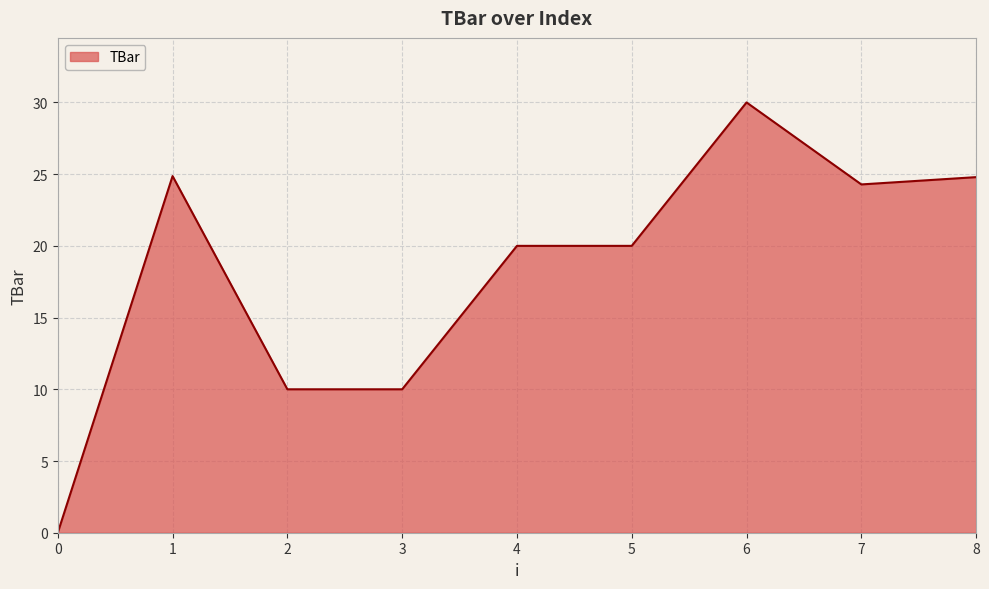

Which category has the highest value across all series?

6